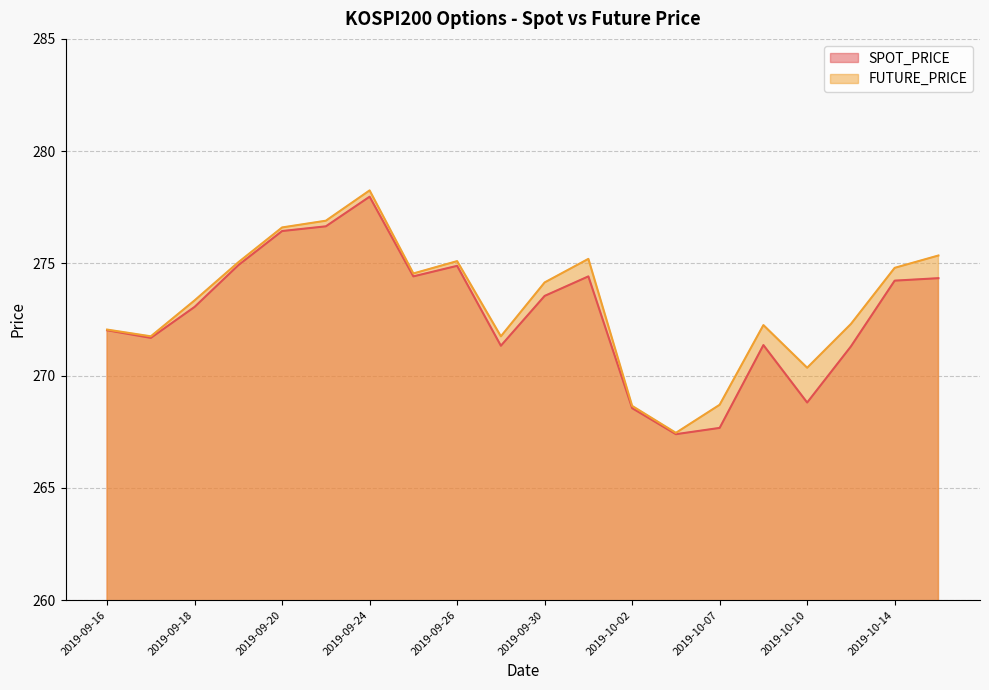

Where is FUTURE_PRICE nearest to the value 272?

2019-09-16